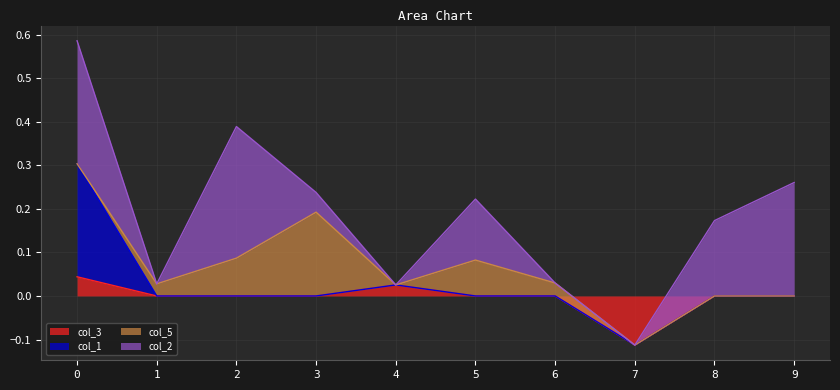

How many values in the col_3 series exceed 0?

2